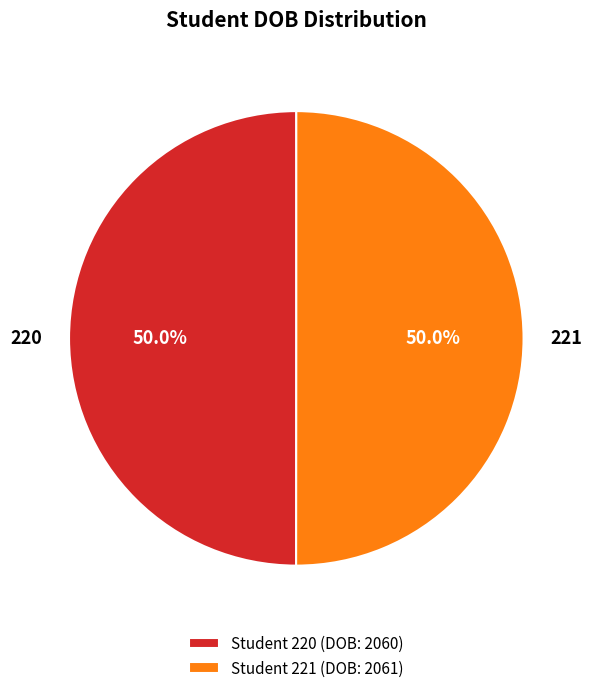

Combined, do 221 and 220 account for over 50%?

Yes